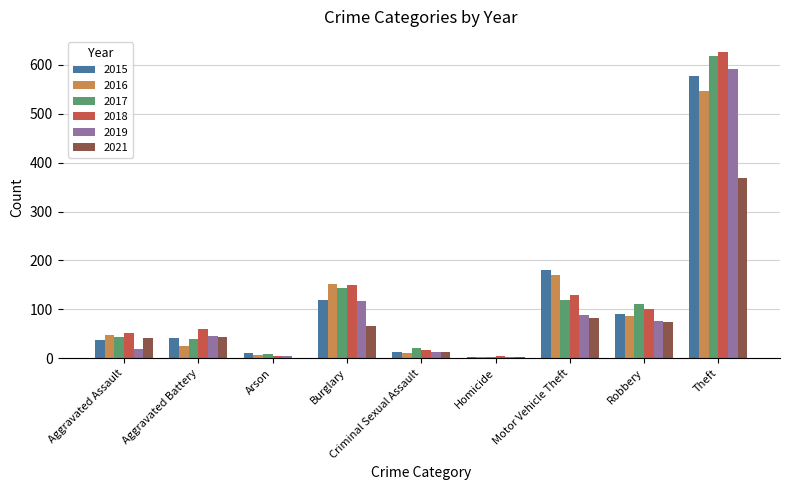

The value of 2017 at Motor Vehicle Theft is 120. True or false?

True